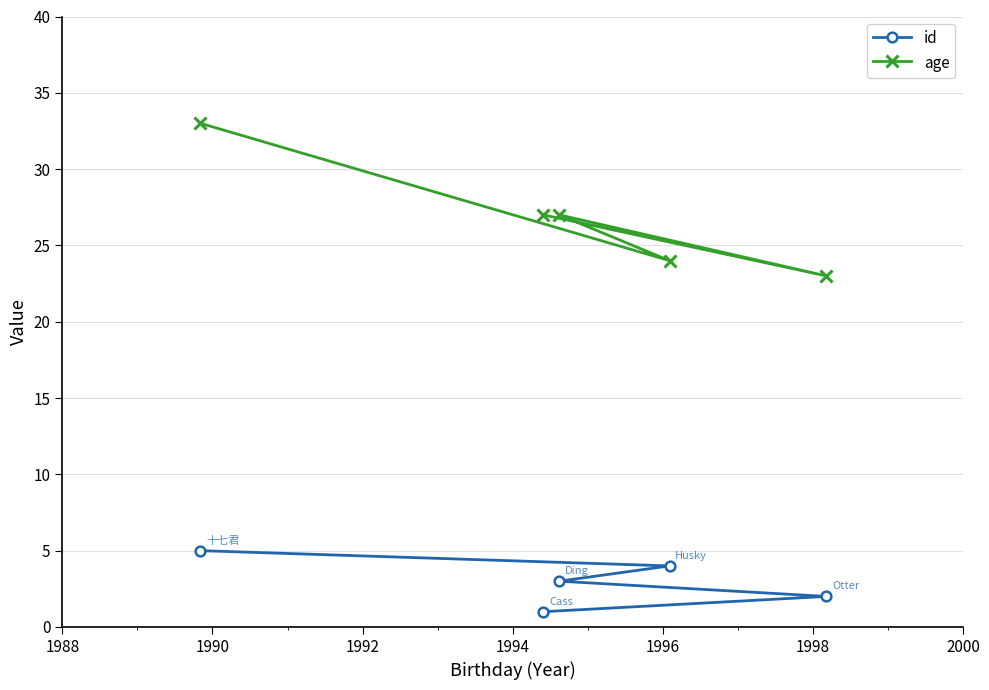

Is this an area chart (filled region under the line)?

No